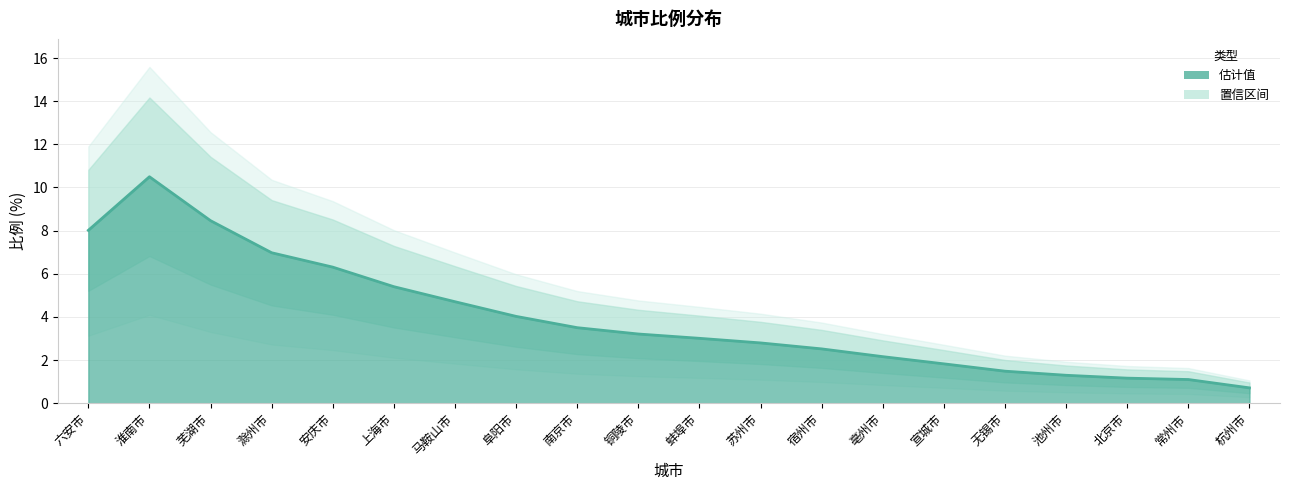

What is the average value?

4.0